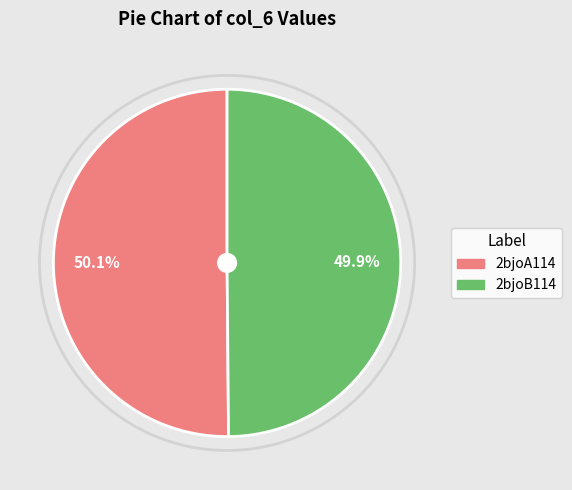

Combined, what portion of the pie is 2bjoB114 and 2bjoA114?

100.0%